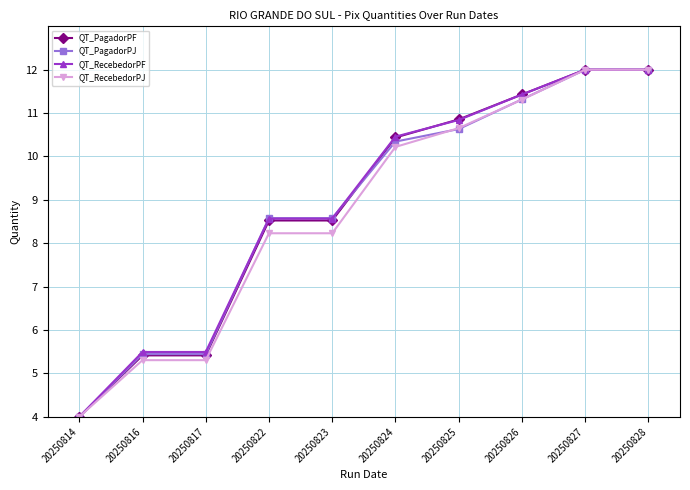

Count the number of data series in this chart.

4